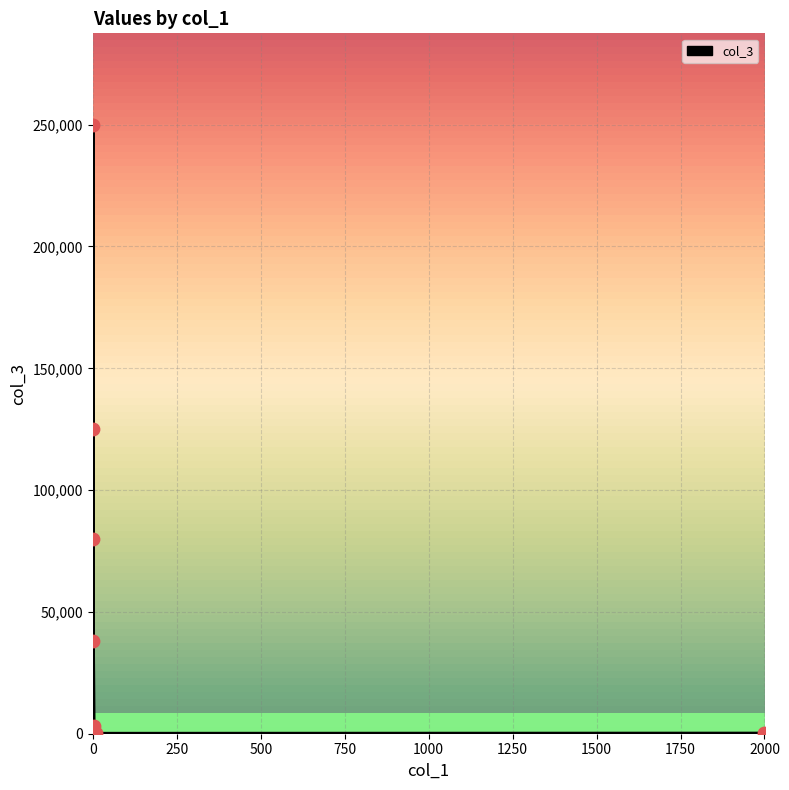

What is the ratio of the value at 1500 to the value at 1250?

0.1